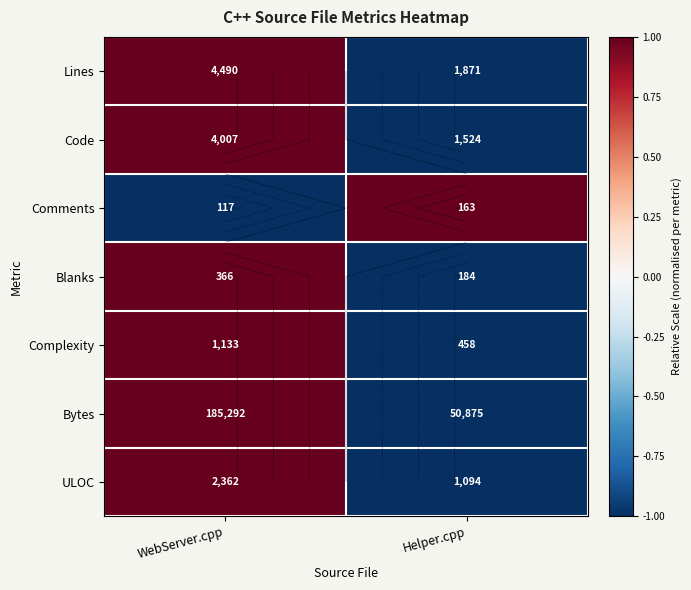

Is it true that ULOC equals 0 at Helper.cpp?

False